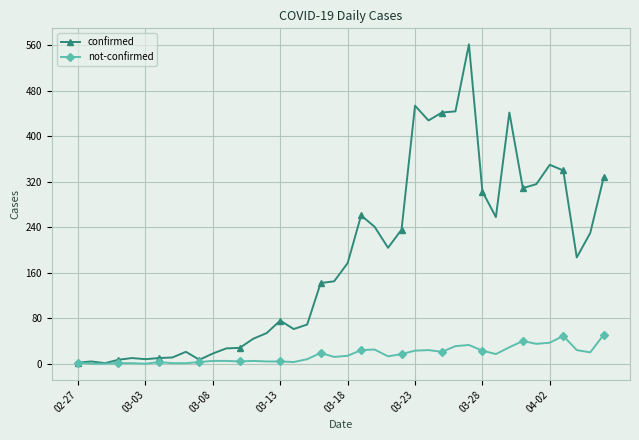

What is the greatest value displayed?

562